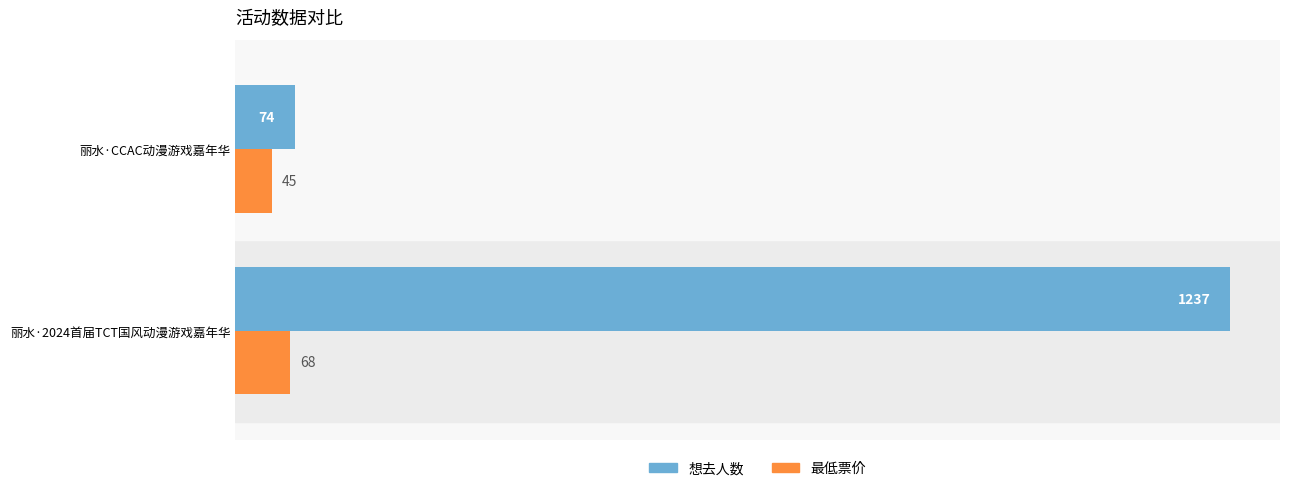

What is the total value across all series at 丽水·2024首届TCT国风动漫游戏嘉年华?

1305